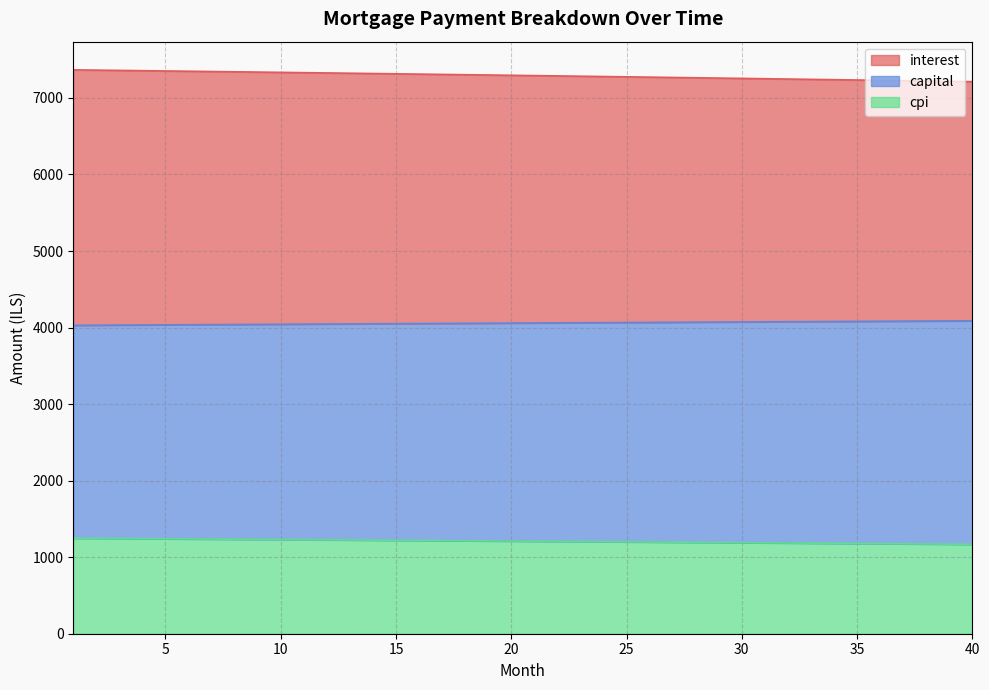

What is the smallest value displayed?

1168.0